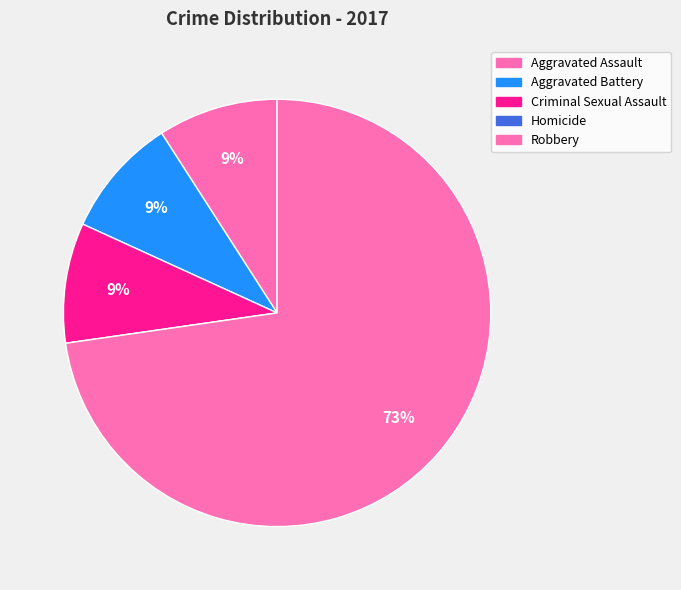

Does Robbery represent more than half of the total?

Yes